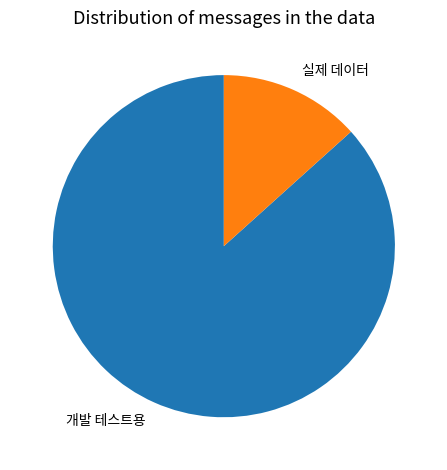

Count the number of slices in the pie.

2